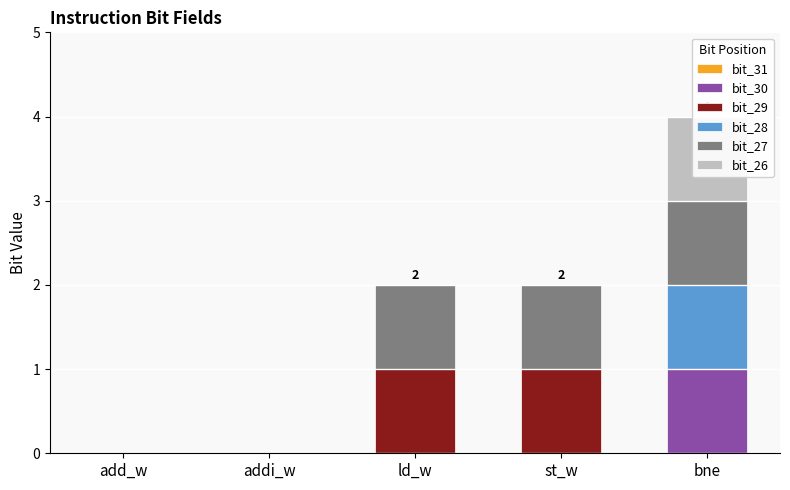

List the series in order of their peak value, highest first.

bit_30, bit_29, bit_28, bit_27, bit_26, bit_31